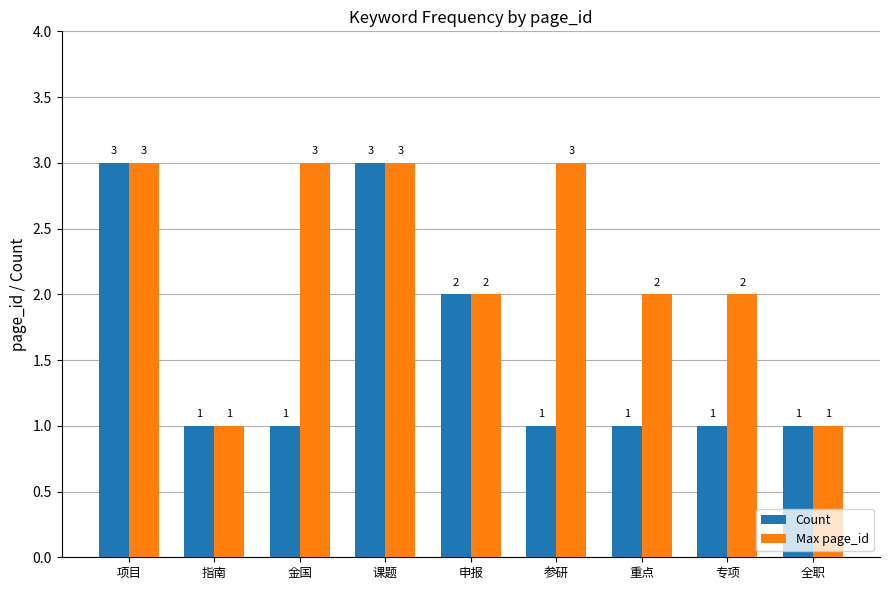

What is the lowest value of the Count series?

1